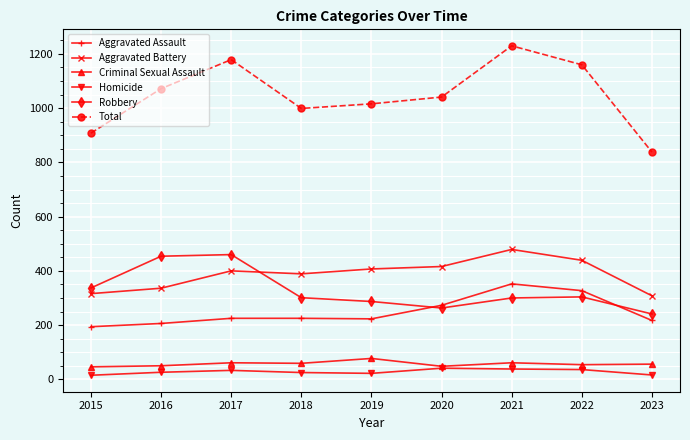

Is it true that Aggravated Assault equals 225 at 2018?

True